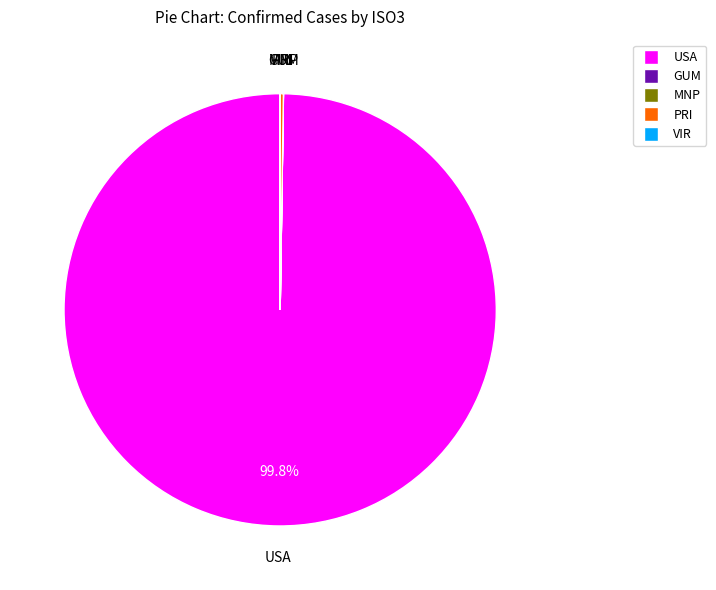

To the nearest percent, what is the average slice percentage?

20%